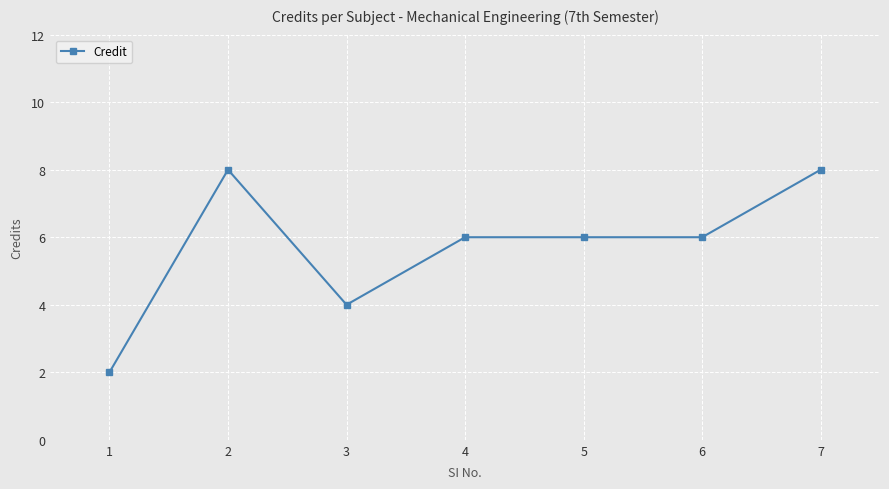

What value does the data have at 5?

6